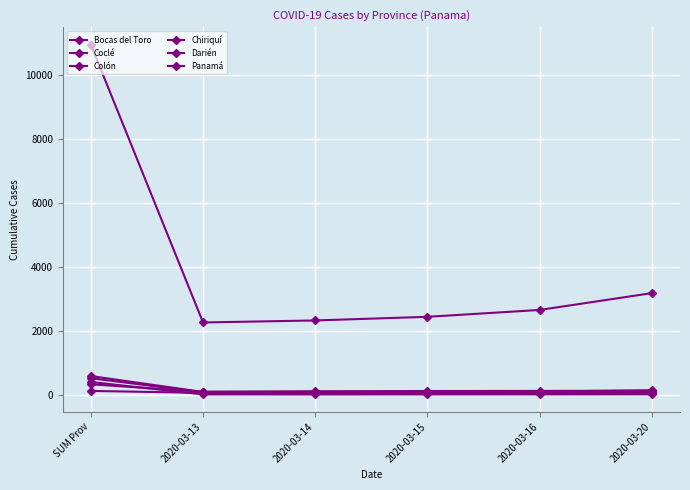

True or false: Chiriquí has more than 0 points higher than both neighbors.

True